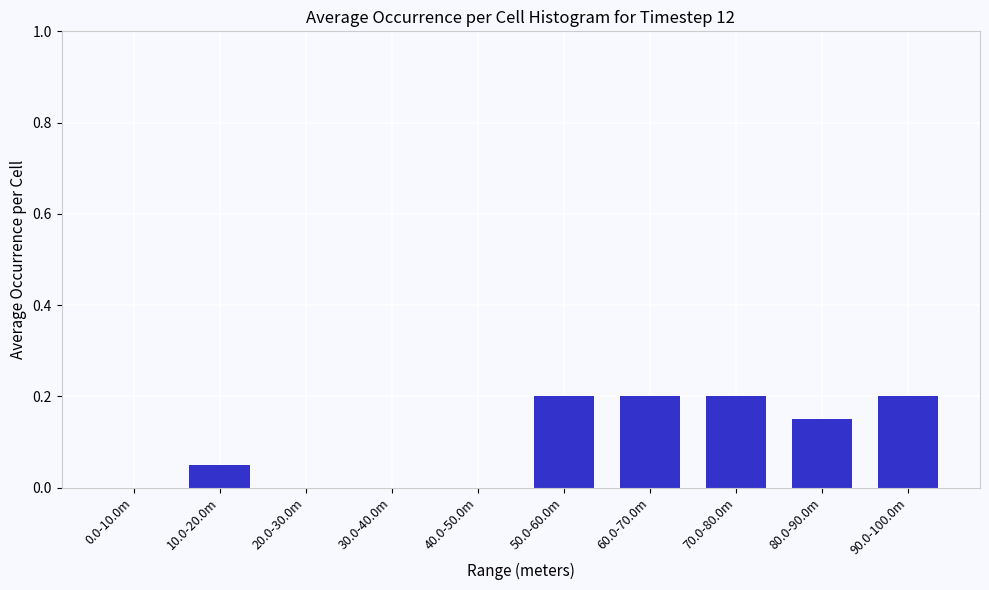

True or false: the data shows 0.2 at 60.0-70.0m.

True